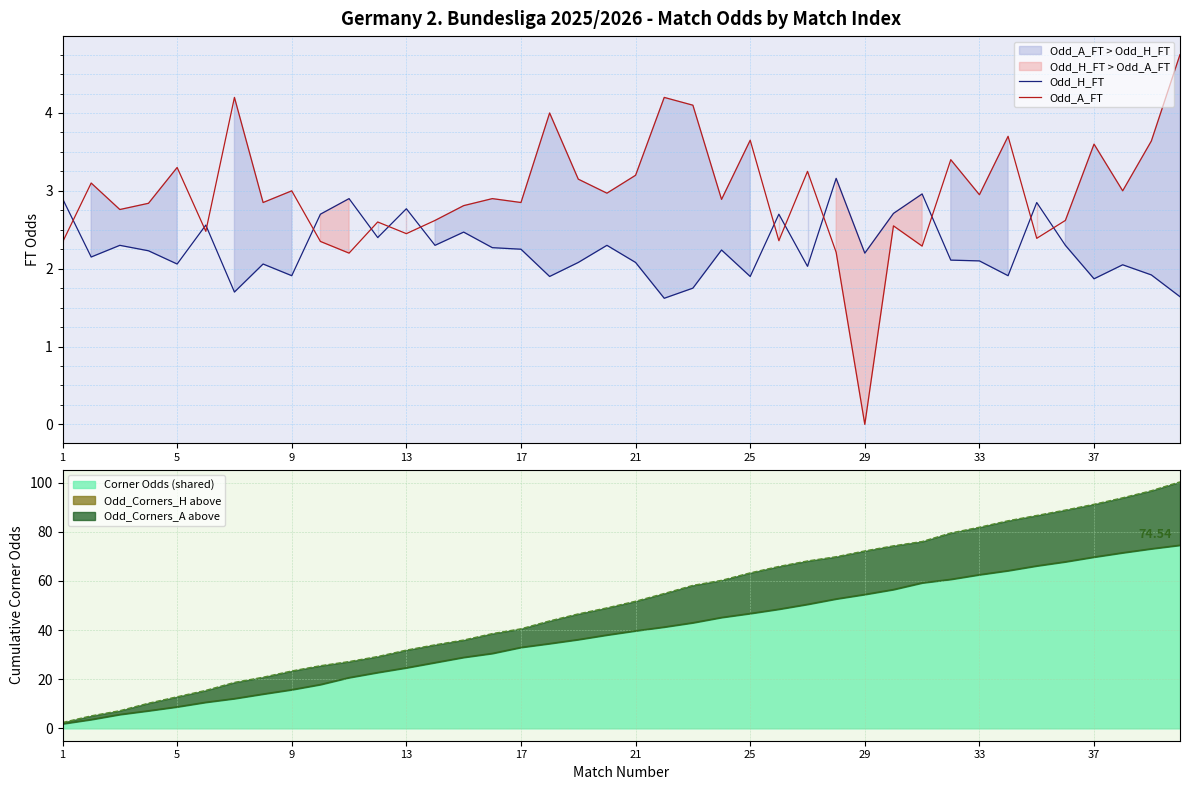

The value of Odd_A_FT at 33 is 1.1. True or false?

False